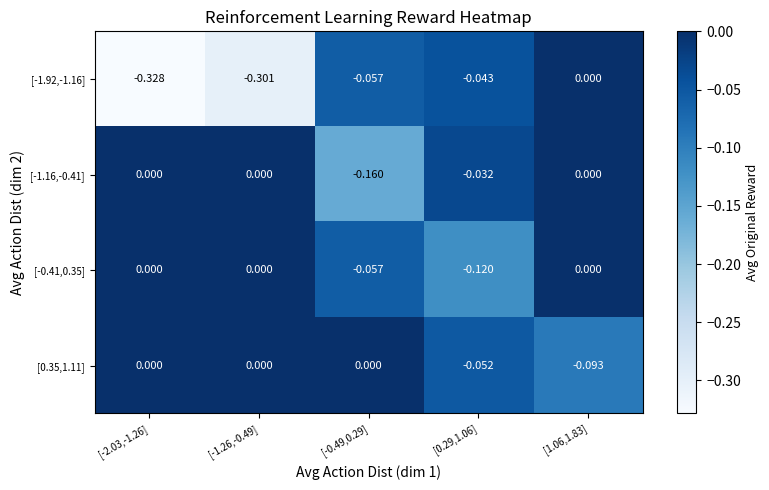

How many values in the [-1.92,-1.16] series are below 0?

4